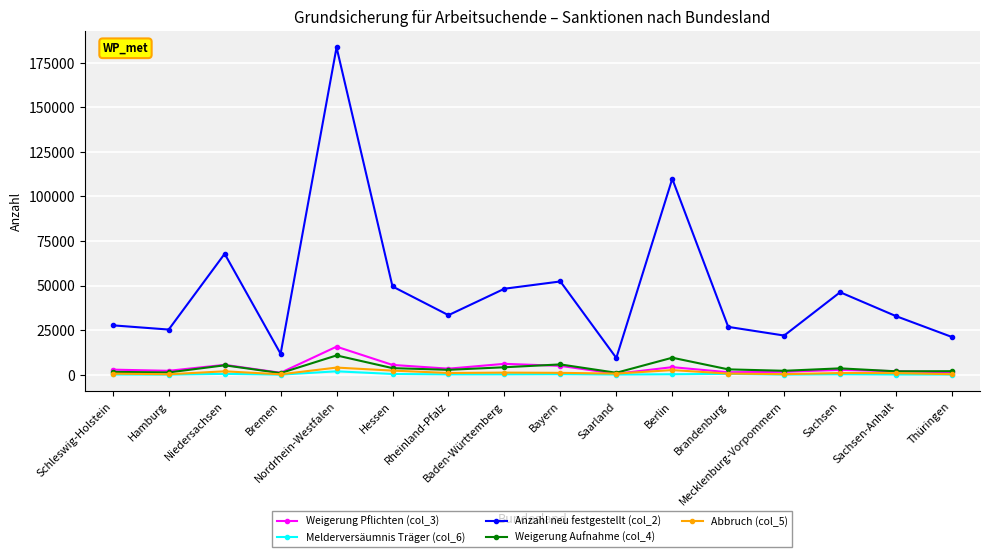

The Abbruch (col_5) series shows 1015.0 at Bayern. True or false?

True